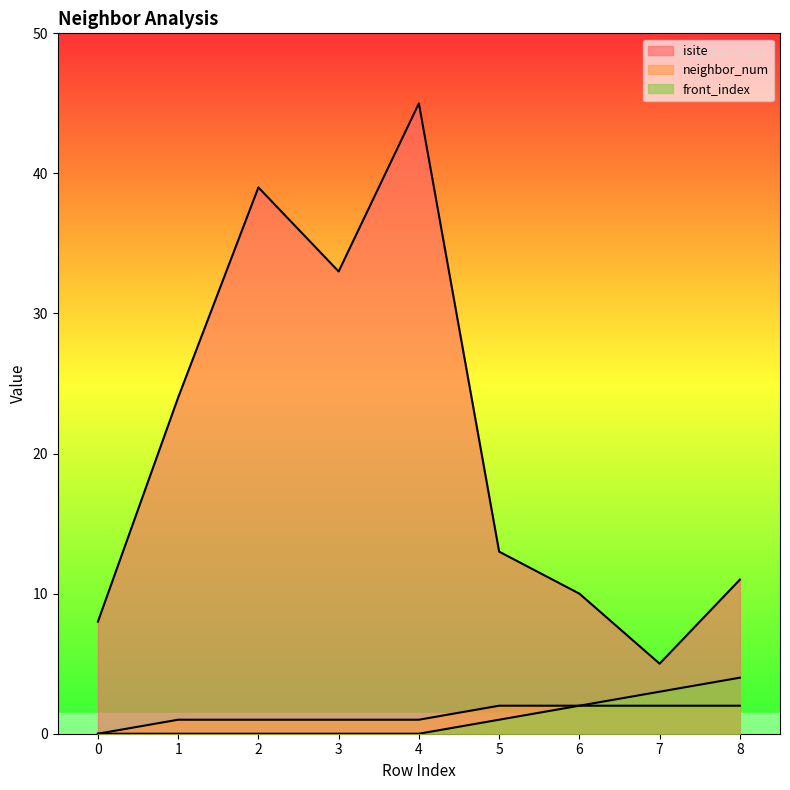

What is the sum of the neighbor_num values at 3 and 8?

3